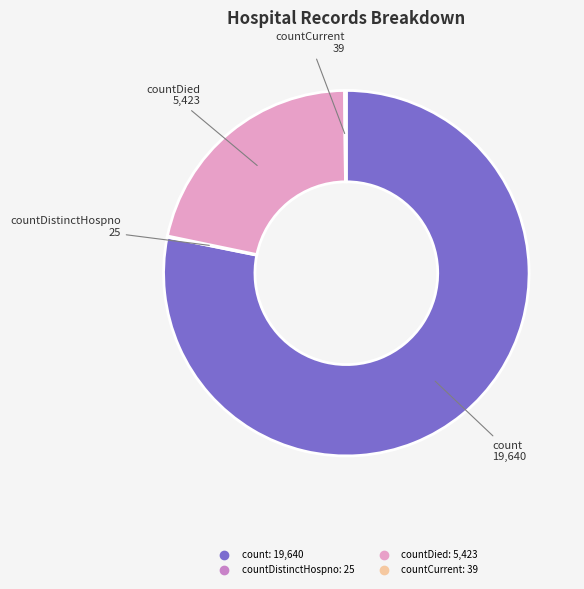

Does any single category account for the majority?

Yes